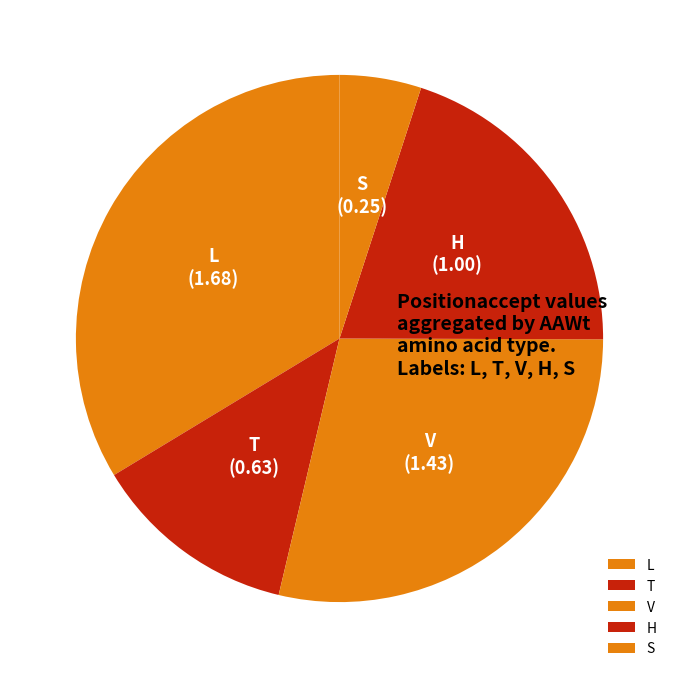

Is L the majority of the pie?

No